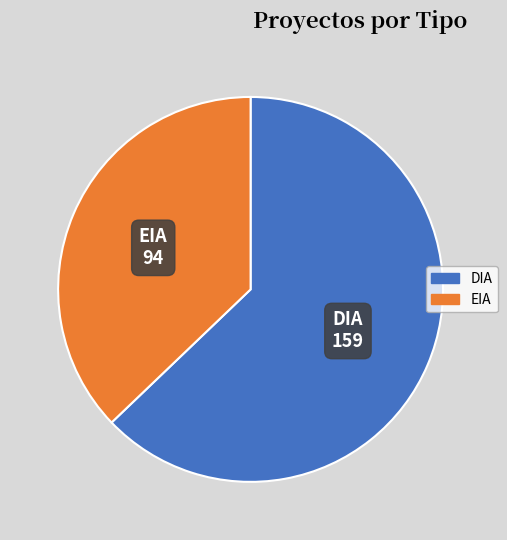

Approximately how many times larger is the value at DIA compared to EIA?

1.7